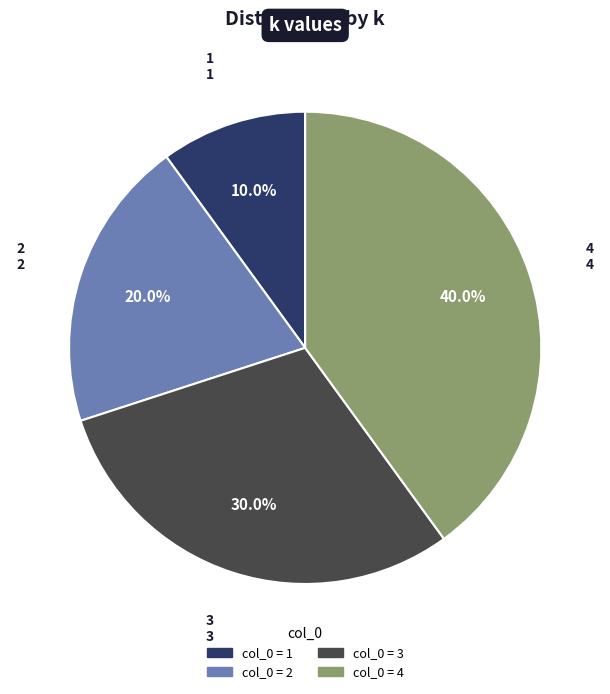

Is there a majority slice in this chart?

No